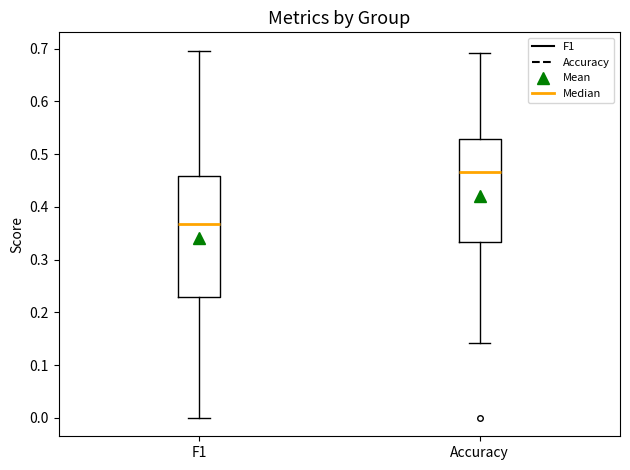

Reading left to right, read every box against the y-axis: the position of its median line, the range the box covers, and the ends of its whiskers. The values are not printed on the chart, so give them approximately, as read against the axis.

F1: median 0.37, box 0.23 to 0.46, whiskers 0.00 to 0.70
Accuracy: median 0.47, box 0.33 to 0.53, whiskers 0.14 to 0.69